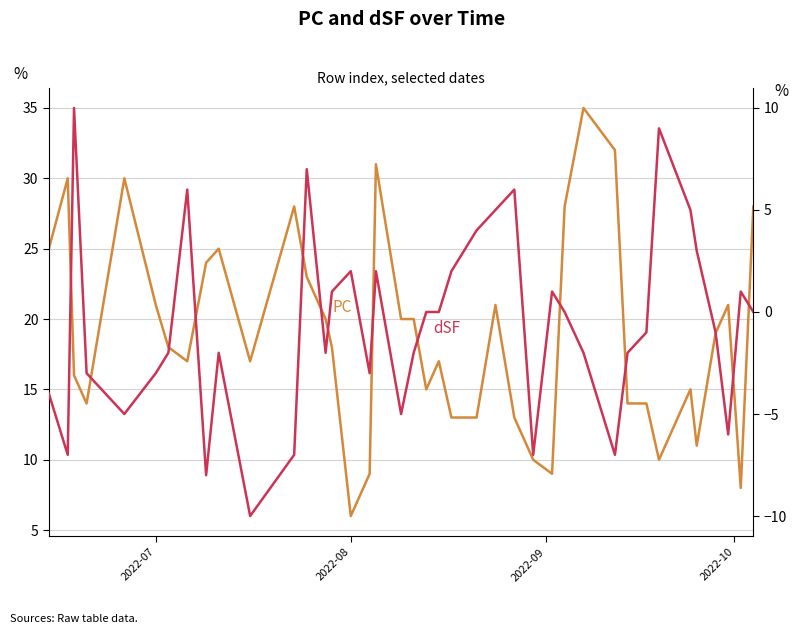

What is the maximum value shown in the chart?

35